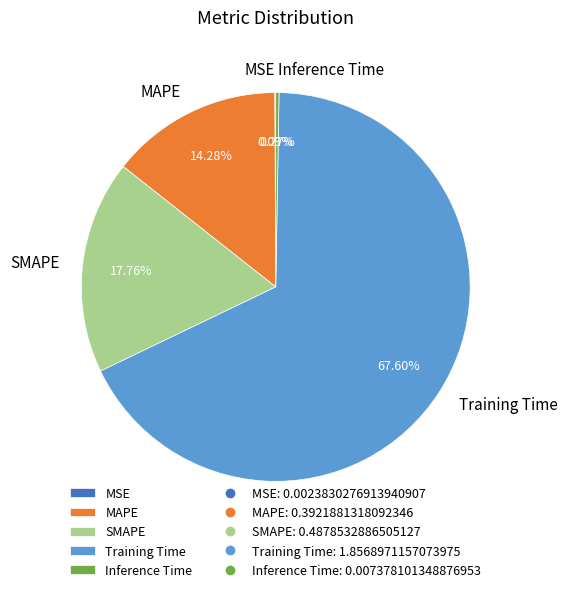

Which has a higher value, SMAPE or MAPE?

SMAPE